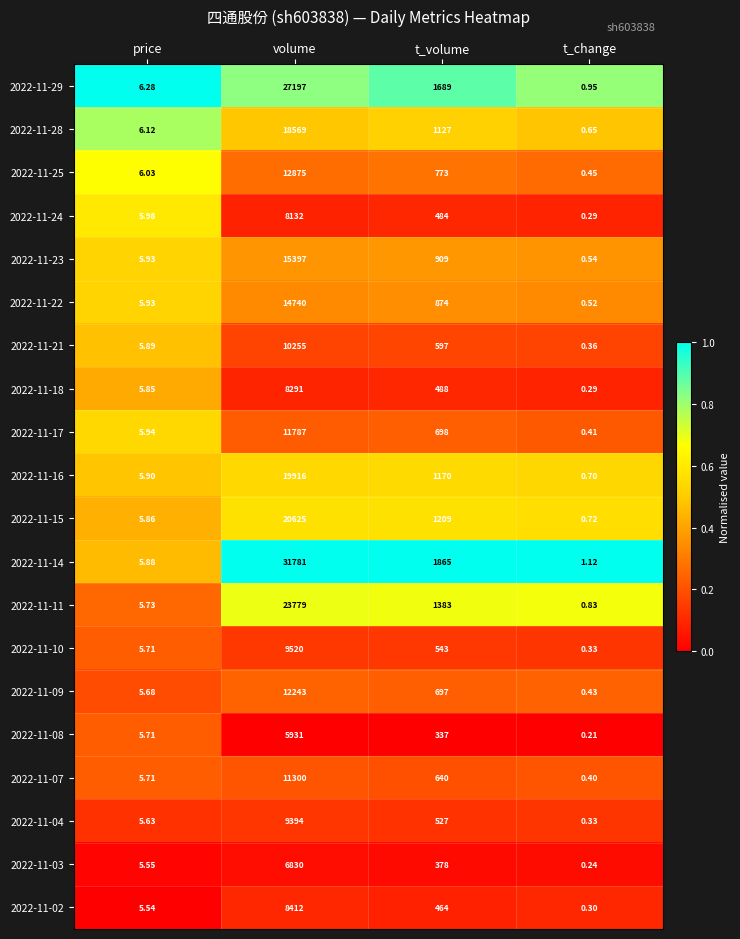

Rank the categories by 2022-11-21 value from highest to lowest.

volume, t_volume, price, t_change